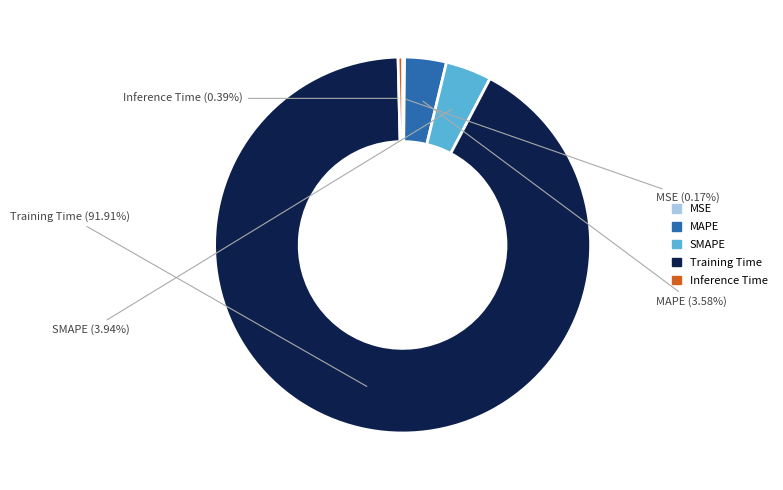

To the nearest percent, what is the difference between the largest and smallest slice percentages?

92%